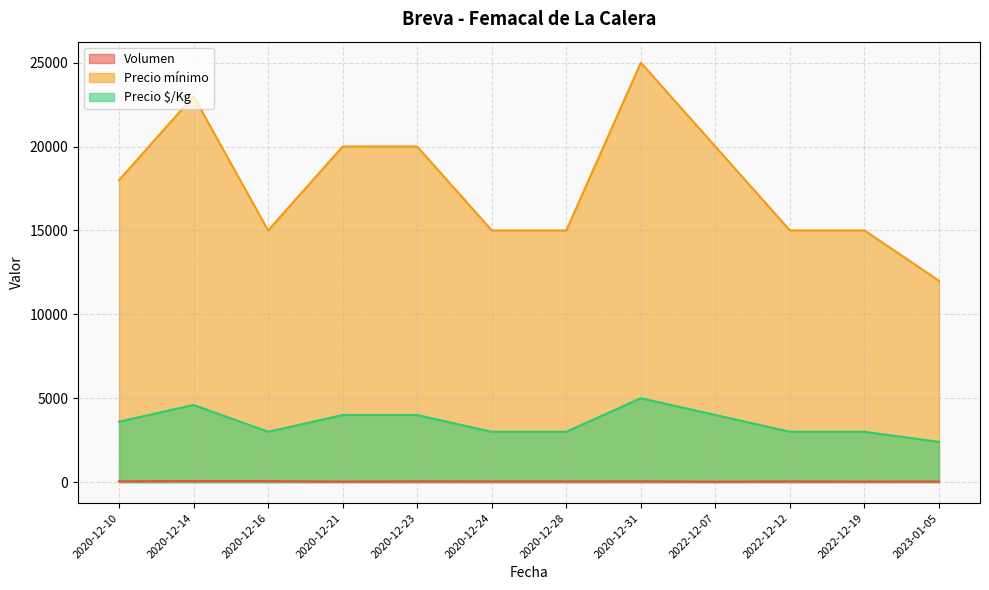

Reading left to right, what are all the values shown in this chart?

Volumen: 50	56	56	30	45	40	40	45	25	40	30	35
Precio mínimo: 18000	23000	15000	20000	20000	15000	15000	25000	20000	15000	15000	12000
Precio $/Kg: 3600	4600	3000	4000	4000	3000	3000	5000	4000	3000	3000	2400